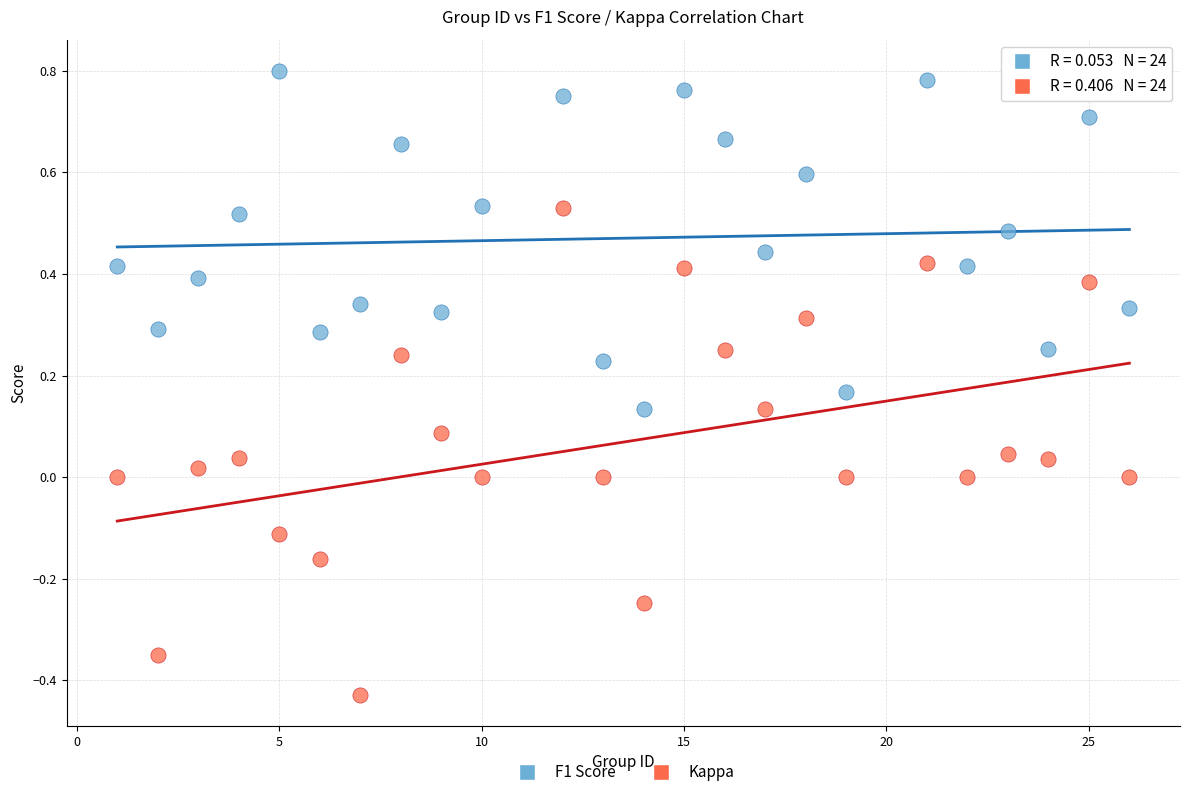

Across all data points, what is the range of X values (max minus min)?

25.0